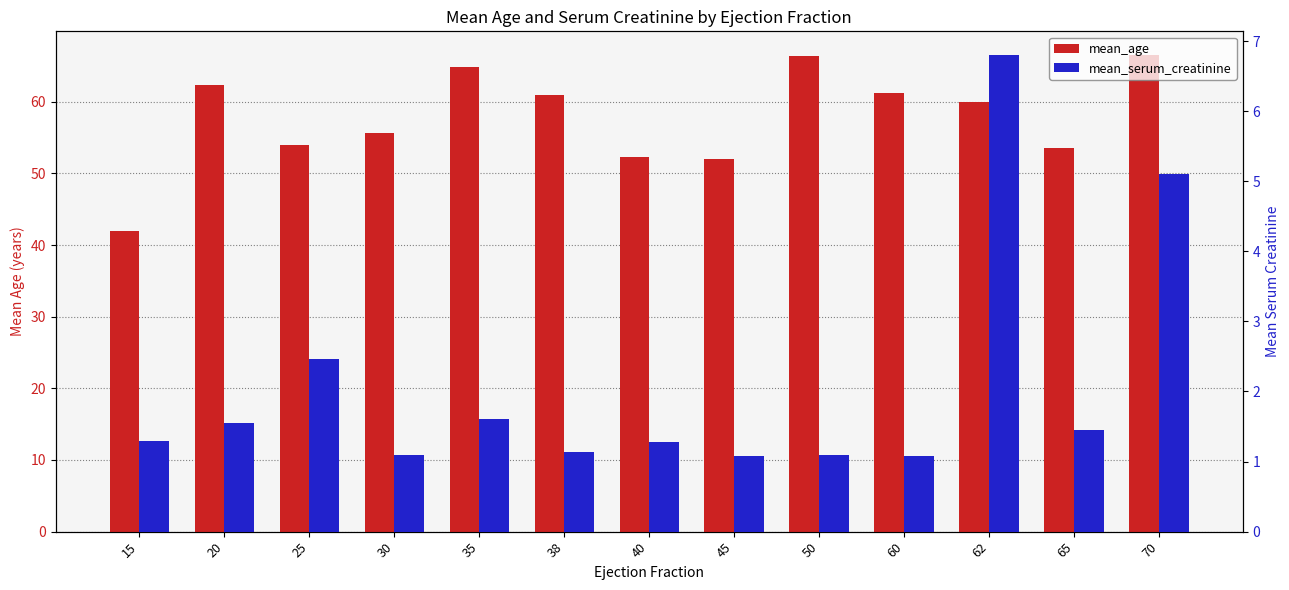

What is the highest value of the mean_age series?

66.5